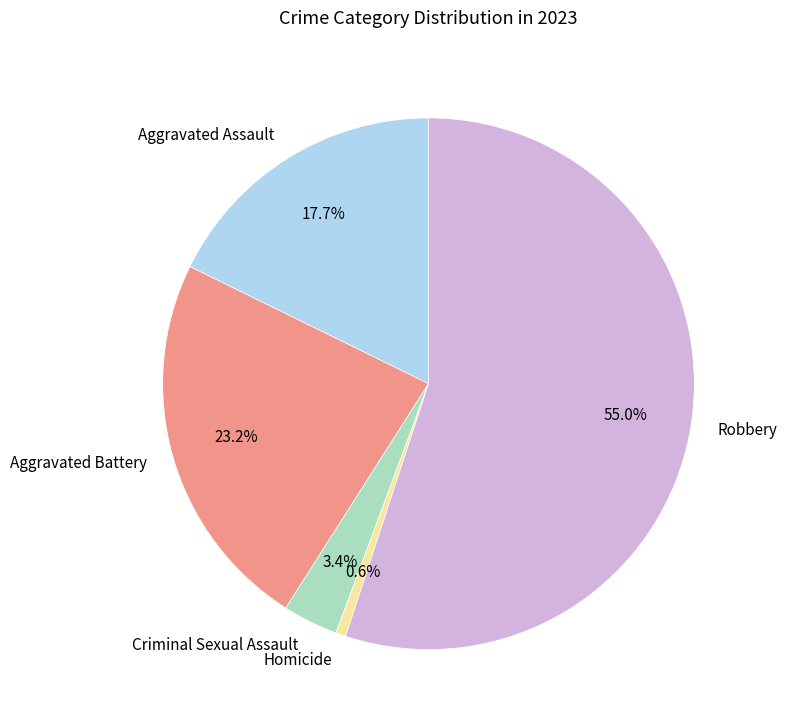

Does Robbery represent more than half of the total?

Yes